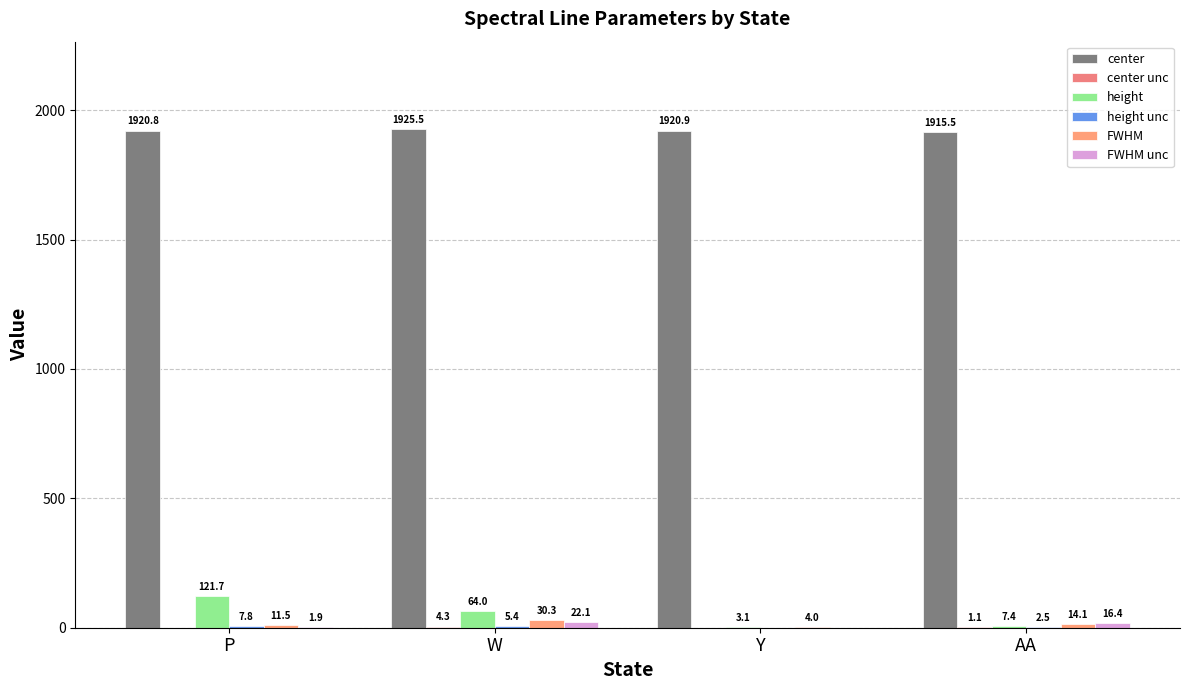

What is the sum of all center values?

7682.7